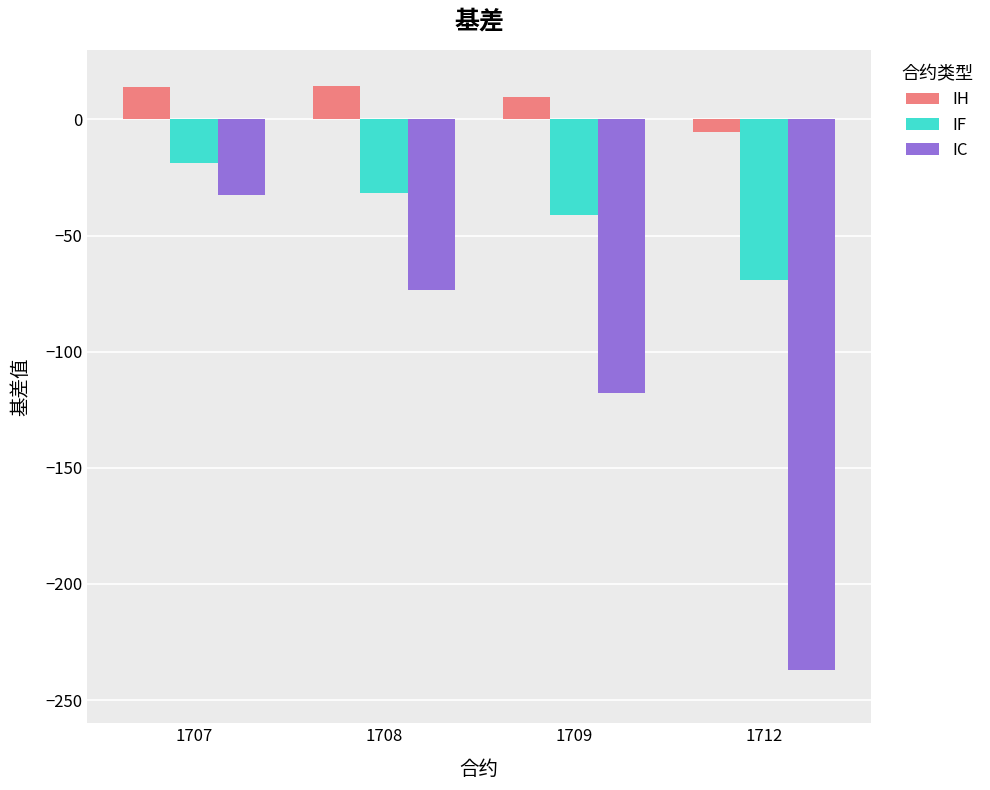

How many bars are there in each group?

3